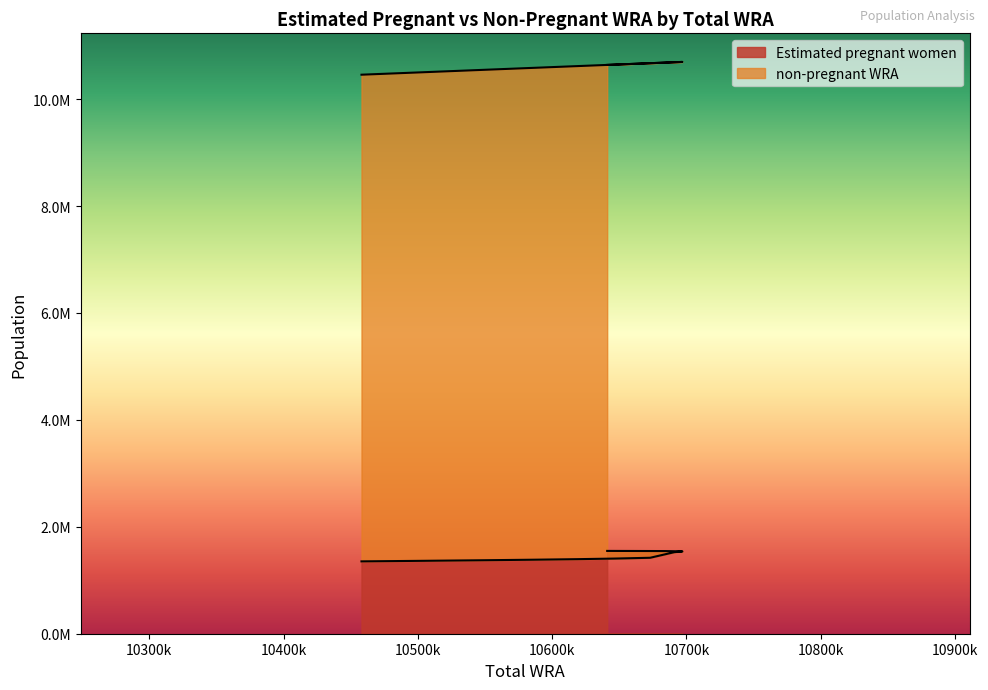

What is the label of the 11th point from the right?

10641000